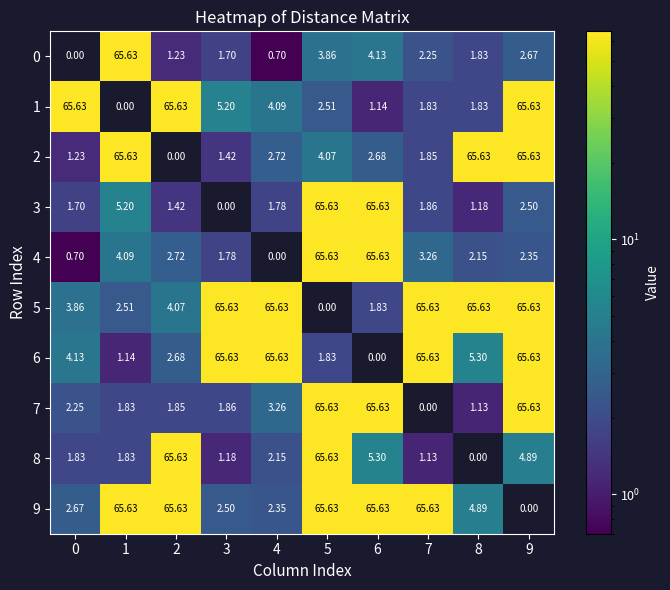

Is the value of 0 at 3 greater than the value of 4 at 8?

No